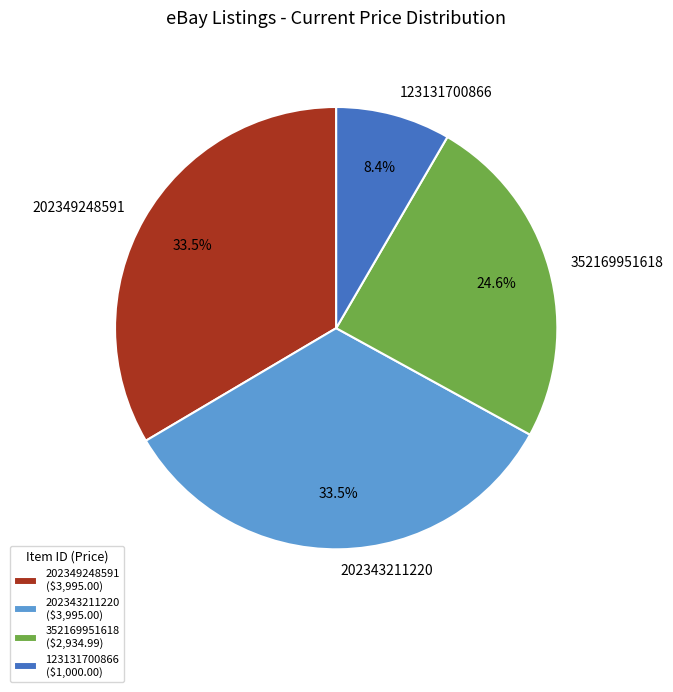

The 202343211220 slice represents 44% of the pie. True or false?

False